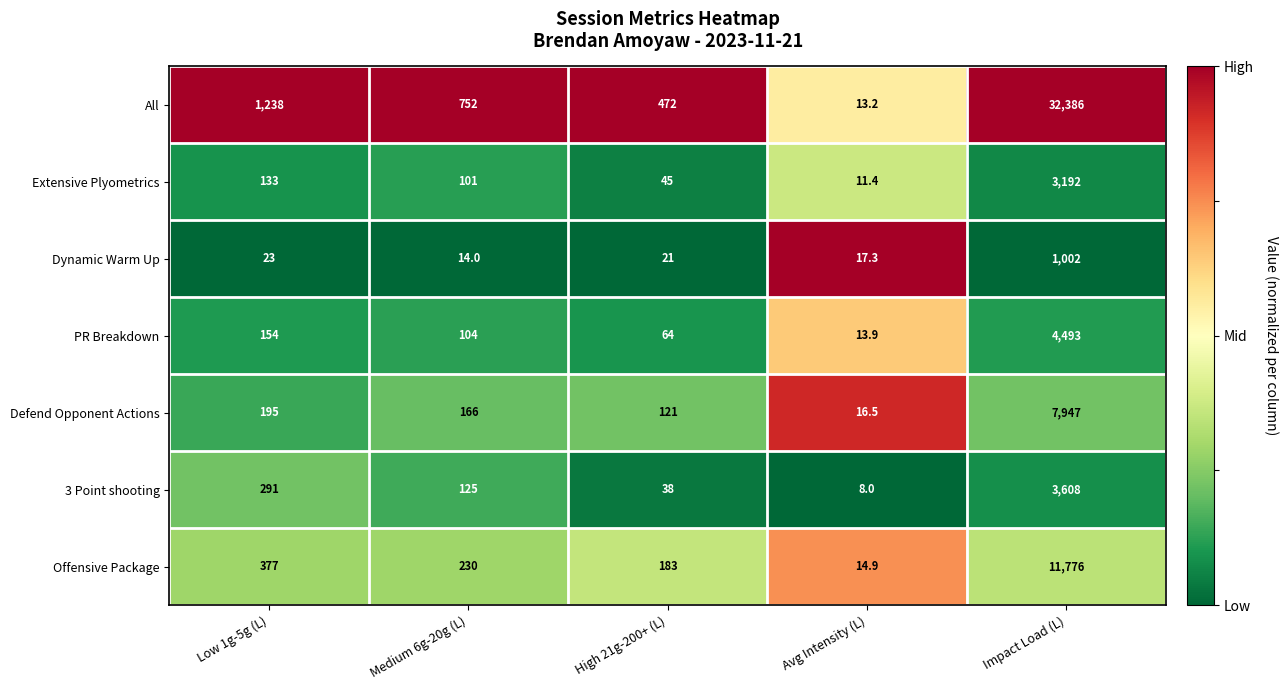

Which series has the largest total across all categories?

All